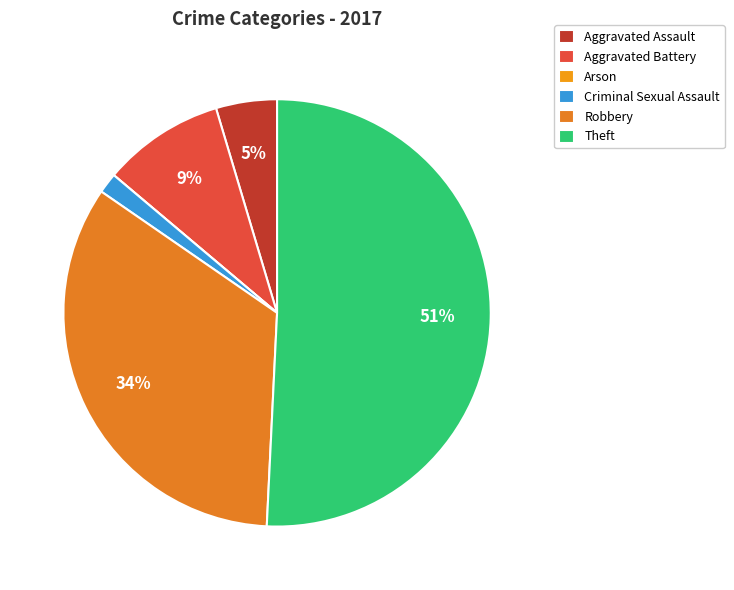

Count the number of slices in the pie.

6